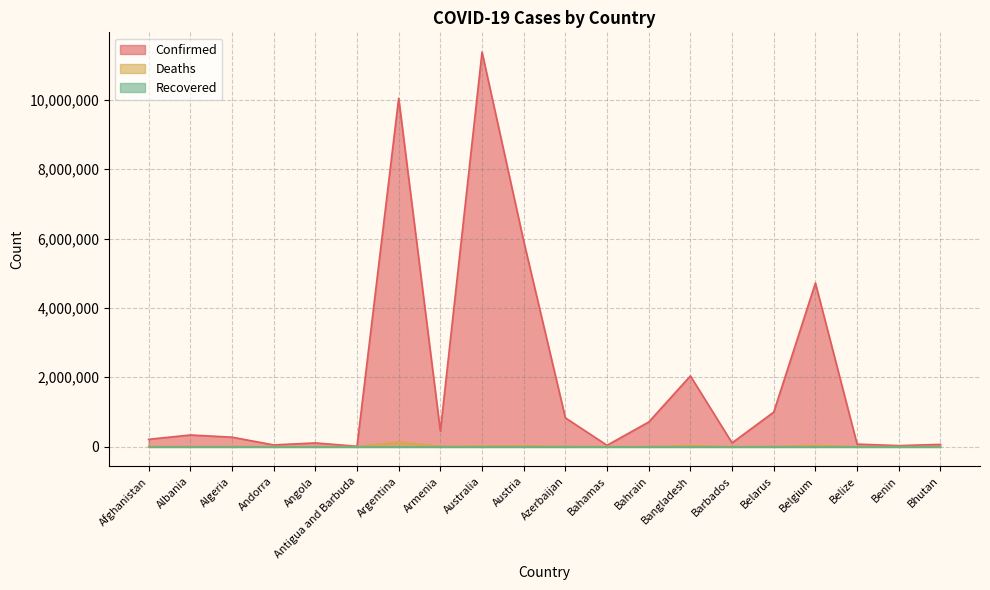

The value of Deaths at Bahamas is 263. True or false?

False